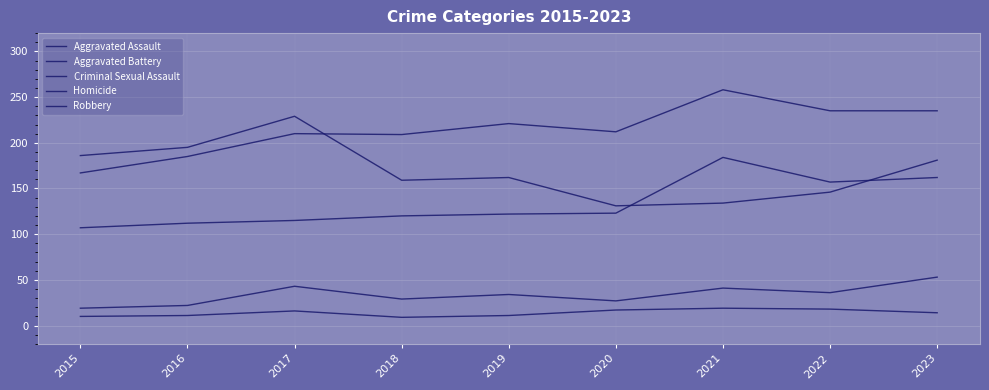

How many lines are shown in the chart?

5